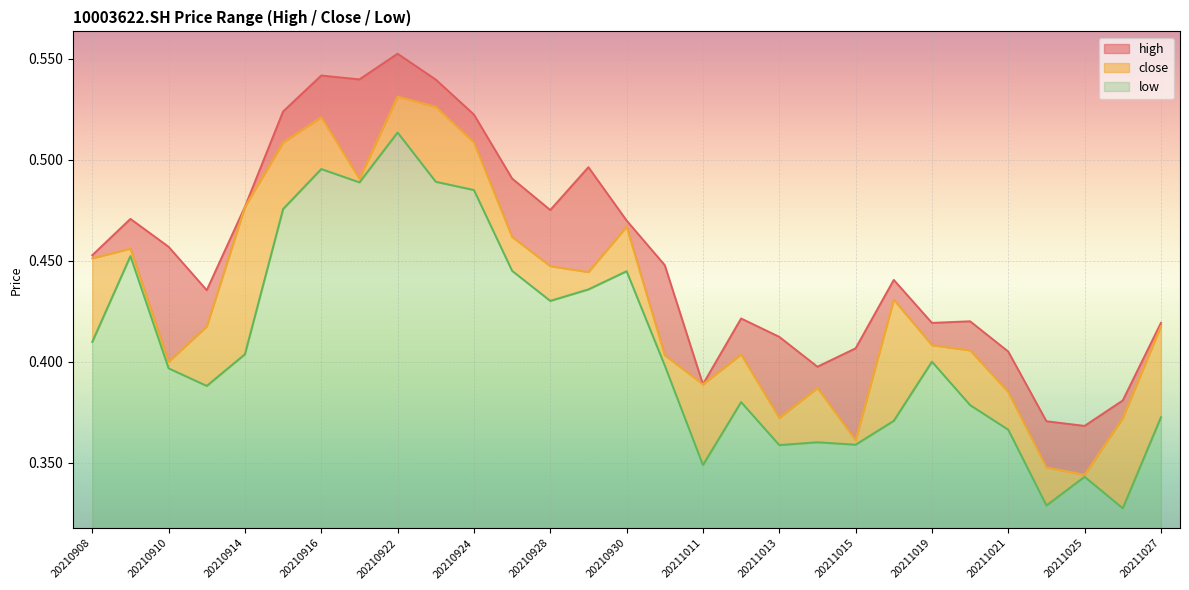

Reading left to right, list all the values displayed in this chart.

high: 20210908=0.5	20210909=0.5	20210910=0.5	20210913=0.4	20210914=0.5	20210915=0.5	20210916=0.5	20210917=0.5	20210922=0.6	20210923=0.5	20210924=0.5	20210927=0.5	20210928=0.5	20210929=0.5	20210930=0.5	20211008=0.4	20211011=0.4	20211012=0.4	20211013=0.4	20211014=0.4	20211015=0.4	20211018=0.4	20211019=0.4	20211020=0.4	20211021=0.4	20211022=0.4	20211025=0.4	20211026=0.4	20211027=0.4
close: 20210908=0.5	20210909=0.5	20210910=0.4	20210913=0.4	20210914=0.5	20210915=0.5	20210916=0.5	20210917=0.5	20210922=0.5	20210923=0.5	20210924=0.5	20210927=0.5	20210928=0.4	20210929=0.4	20210930=0.5	20211008=0.4	20211011=0.4	20211012=0.4	20211013=0.4	20211014=0.4	20211015=0.4	20211018=0.4	20211019=0.4	20211020=0.4	20211021=0.4	20211022=0.3	20211025=0.3	20211026=0.4	20211027=0.4
low: 20210908=0.4	20210909=0.5	20210910=0.4	20210913=0.4	20210914=0.4	20210915=0.5	20210916=0.5	20210917=0.5	20210922=0.5	20210923=0.5	20210924=0.5	20210927=0.4	20210928=0.4	20210929=0.4	20210930=0.4	20211008=0.4	20211011=0.3	20211012=0.4	20211013=0.4	20211014=0.4	20211015=0.4	20211018=0.4	20211019=0.4	20211020=0.4	20211021=0.4	20211022=0.3	20211025=0.3	20211026=0.3	20211027=0.4